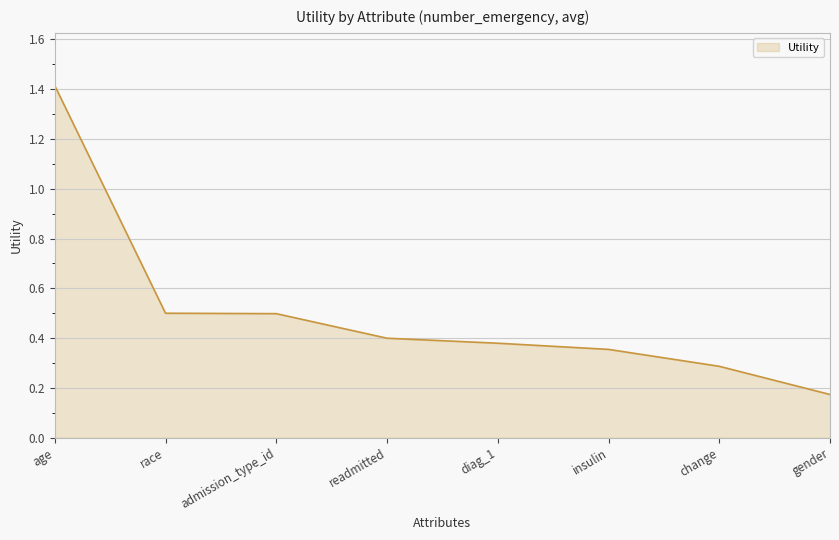

How many distinct data groups are displayed?

1